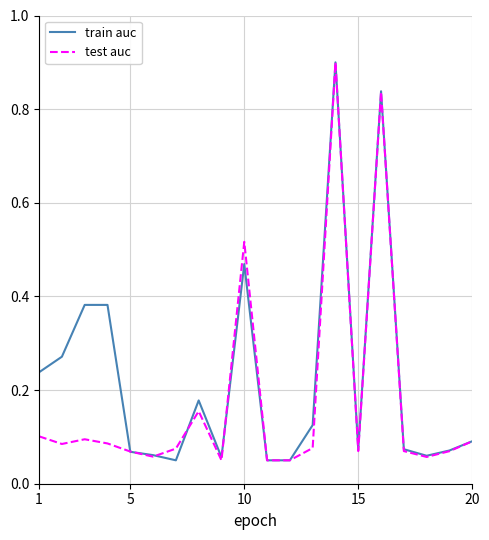

List the series in order of their overall mean, lowest first.

test auc, train auc